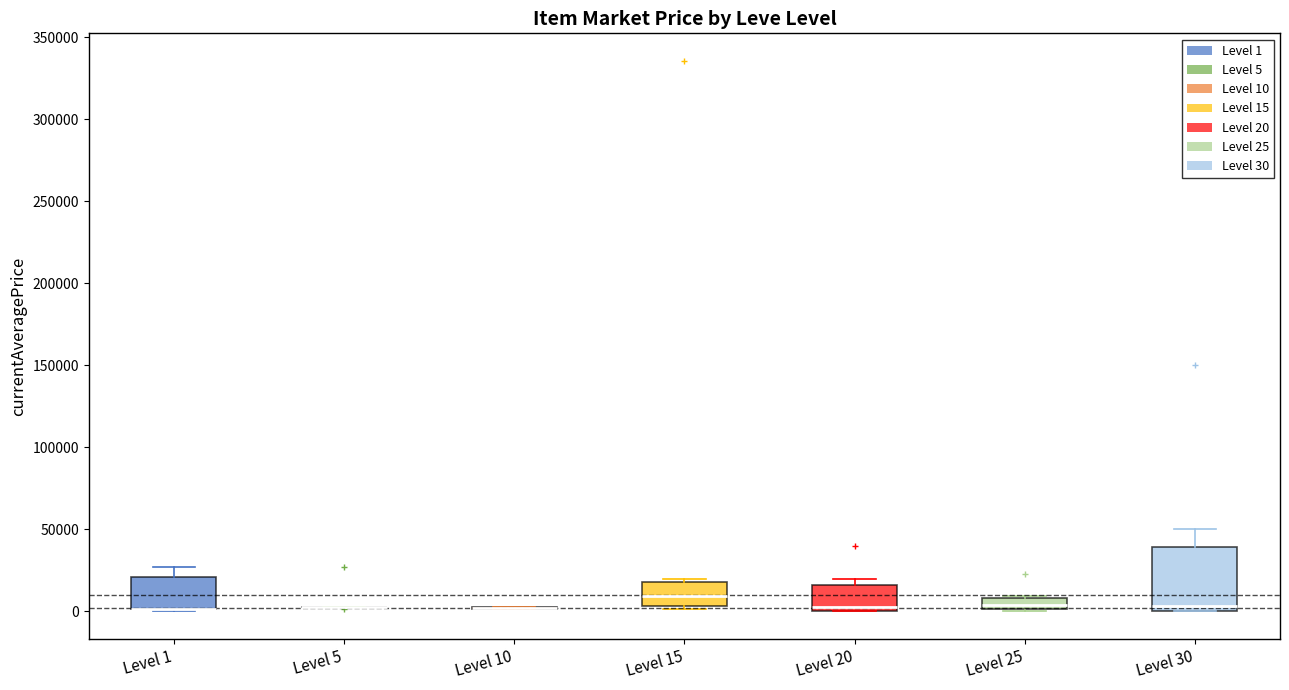

Where is the lower edge of the box for Level 30 on the y-axis? The values are not printed on the chart, so give them approximately, as read against the axis.

0